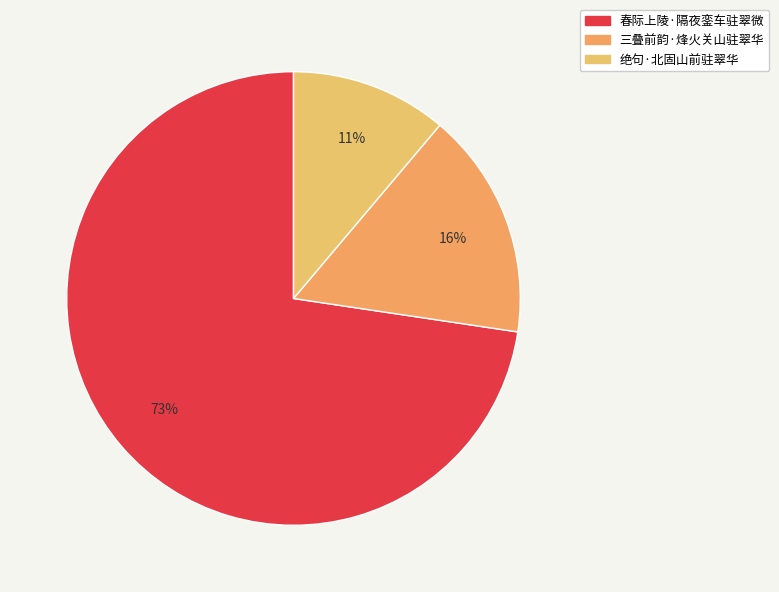

To the nearest percent, what portion does 三叠前韵·烽火关山驻翠华 represent?

16%